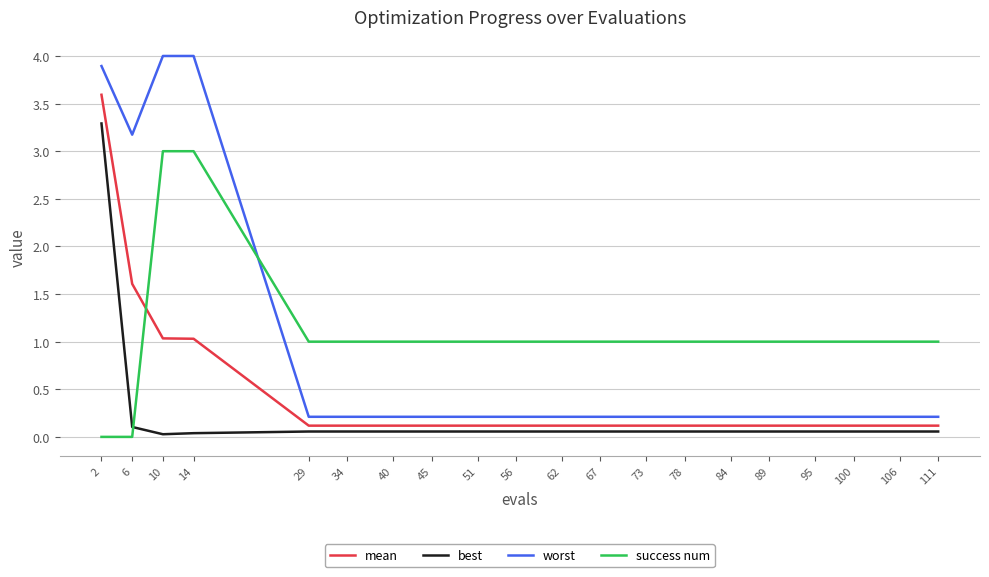

List the series in order of their peak value, highest first.

worst, mean, best, success num